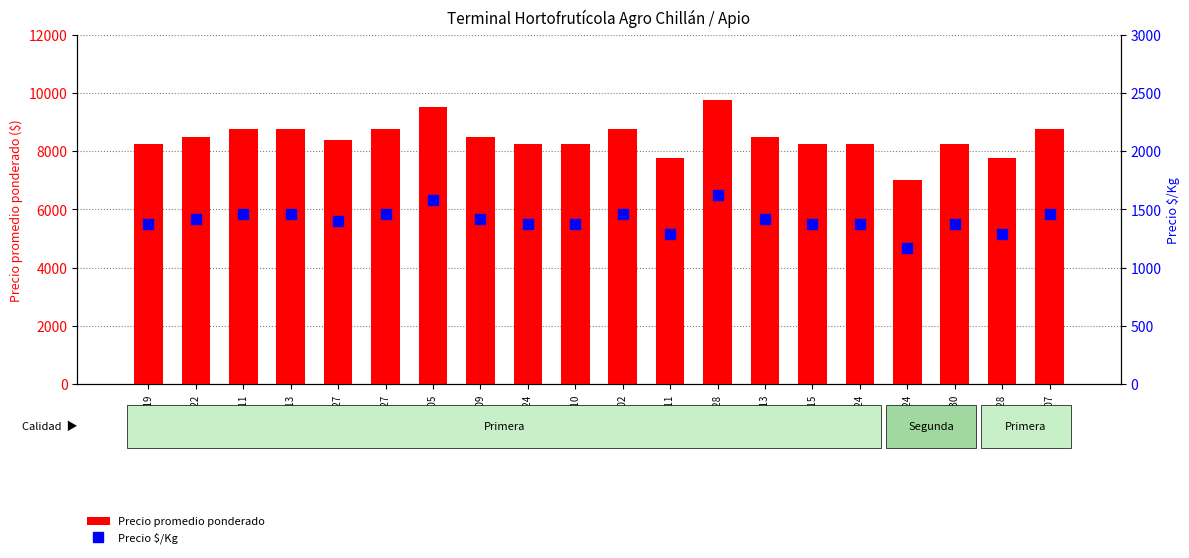

Is the value of Precio $/Kg at 2022-10-24 greater than the value of Precio promedio ponderado at 2022-10-24?

No